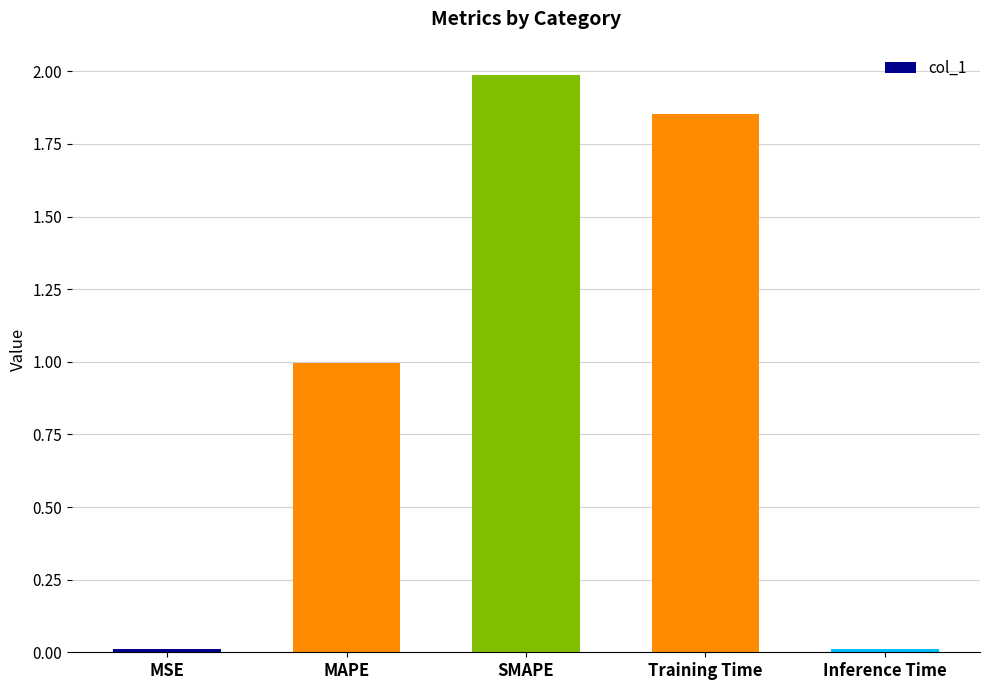

True or false: the data shows 2.0 at SMAPE.

True